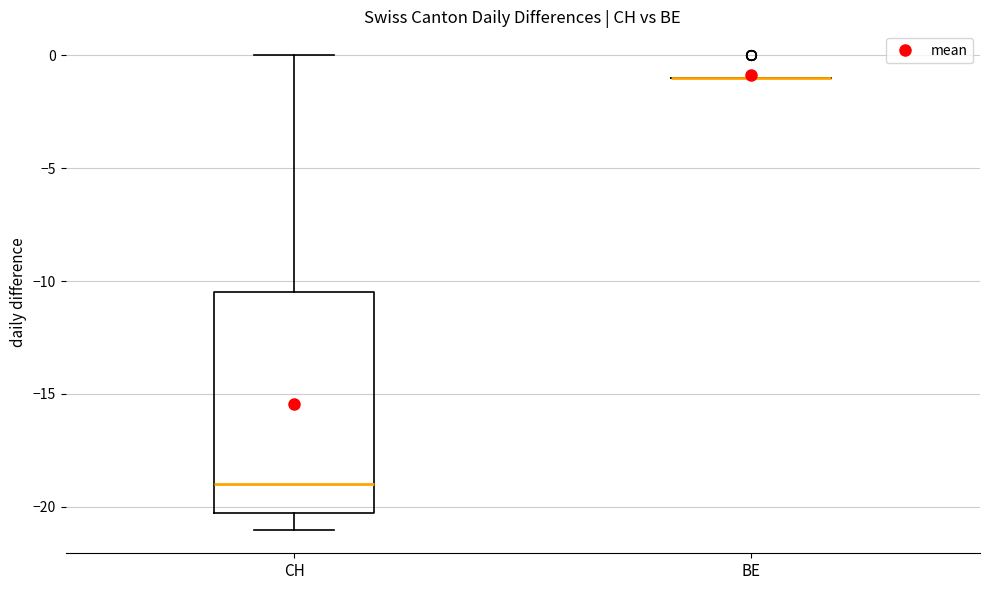

Comparing the boxes themselves (not the whiskers), which one is the tallest?

CH